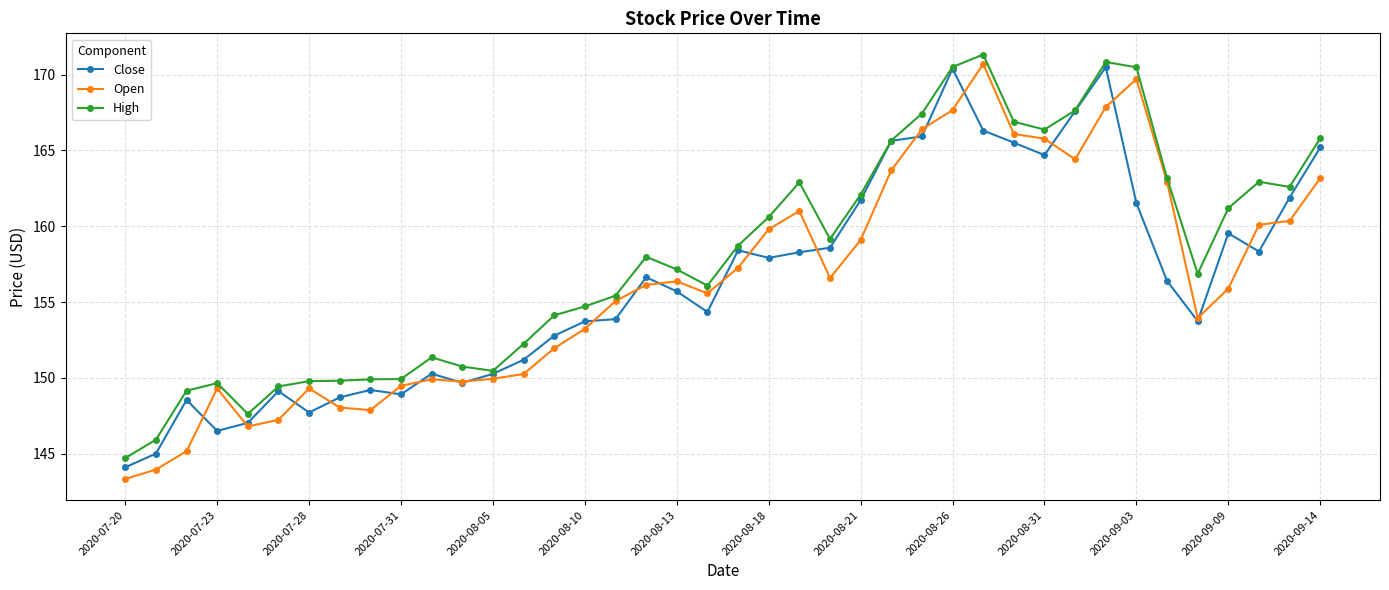

What is the maximum value shown in the chart?

171.3